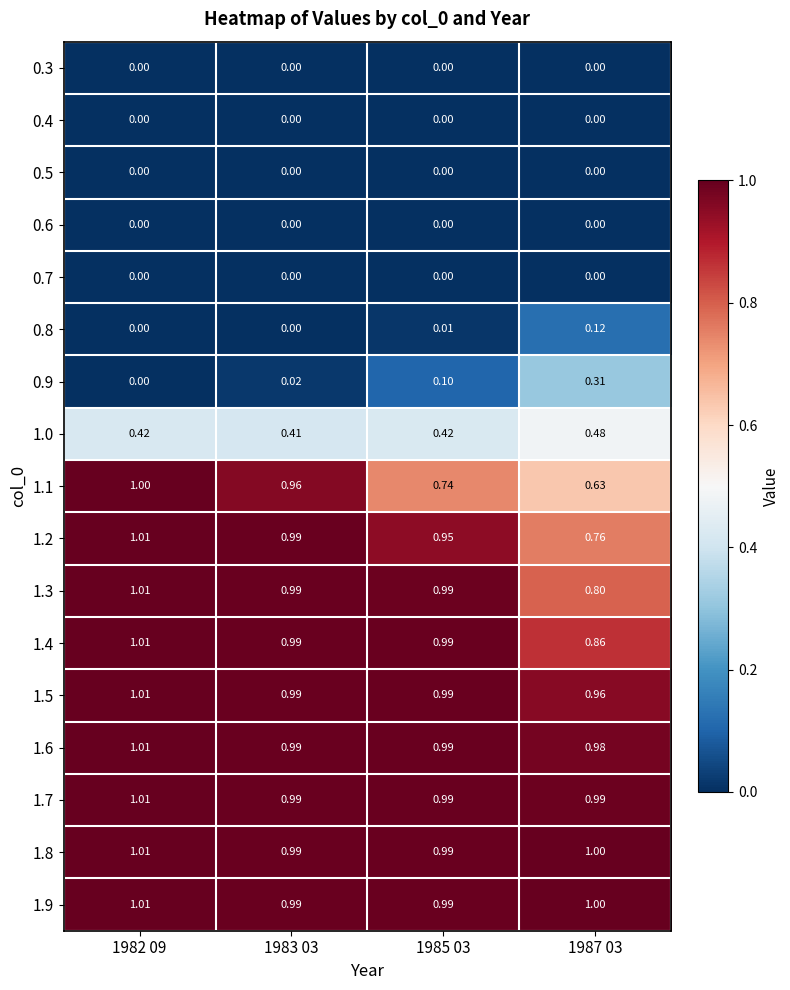

Is the value of 0.9 at 1983 03 greater than the value of 1.2 at 1987 03?

No